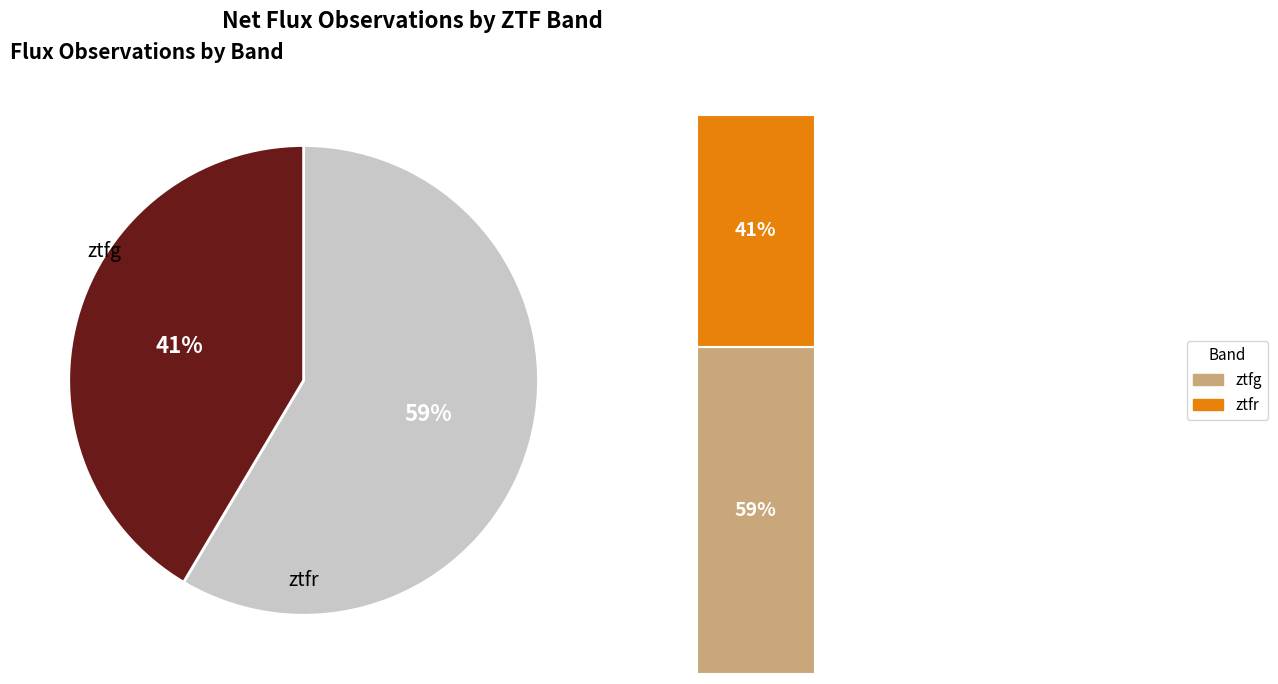

Rank the categories by value from lowest to highest.

ztfr, ztfg